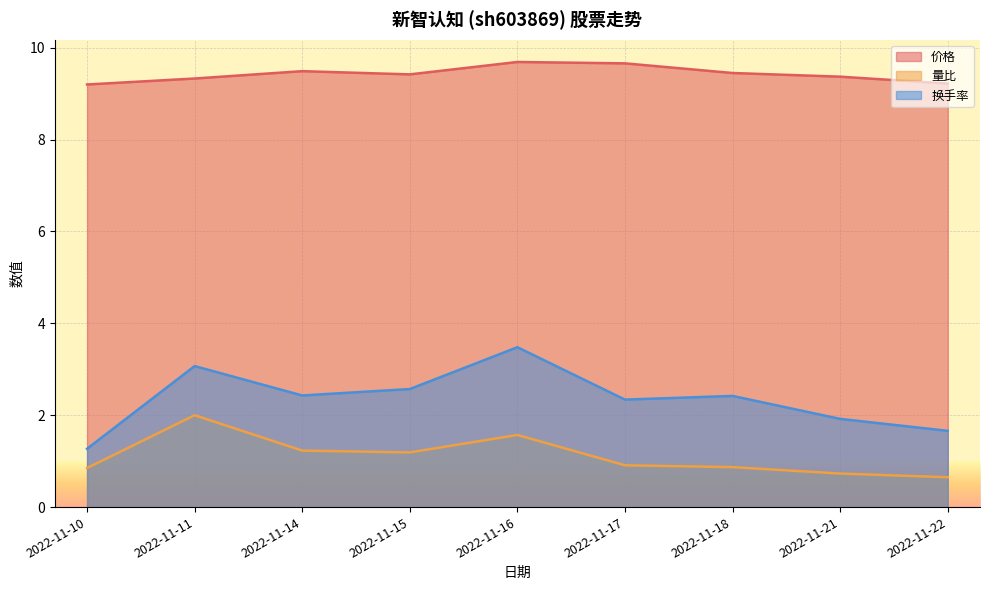

True or false: 换手率 and 价格 intersect in this chart.

False